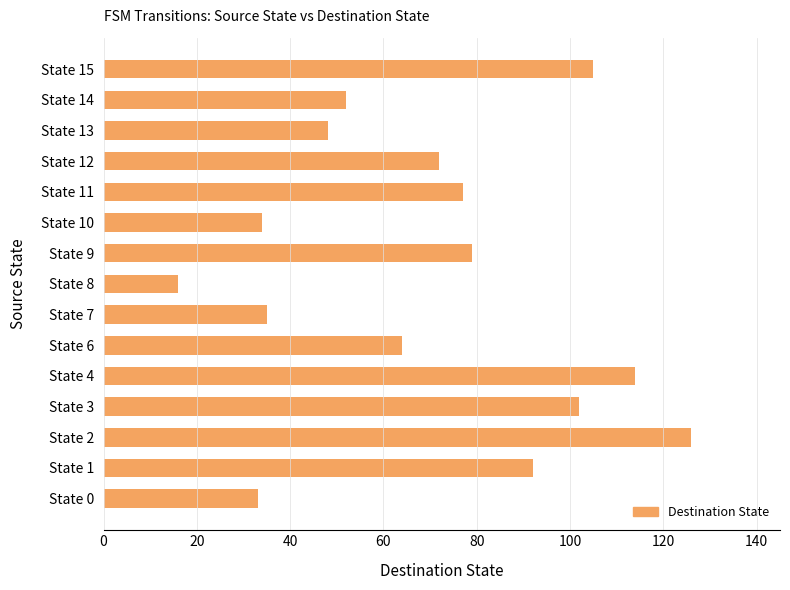

How many values are below 72?

7